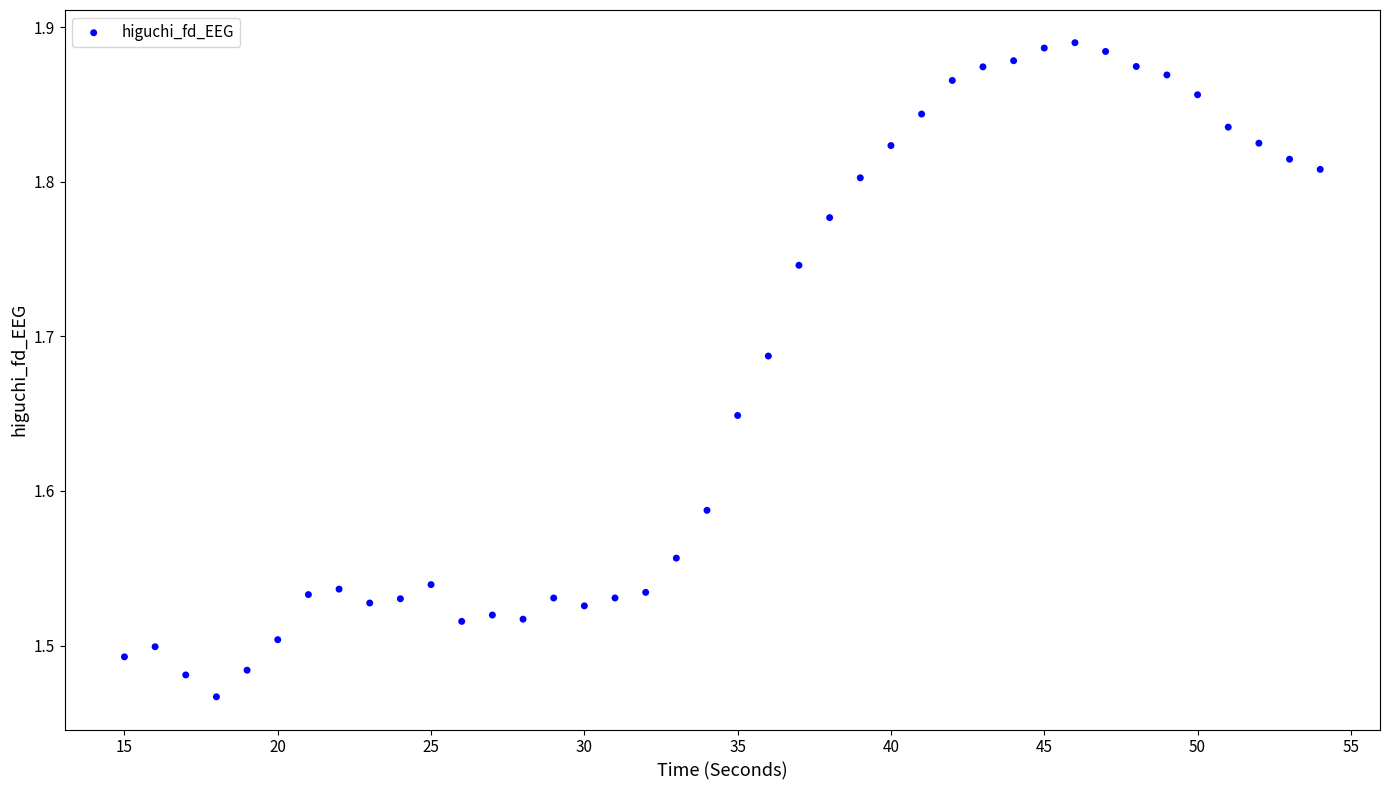

What is the range of X values (max minus min)?

39.0